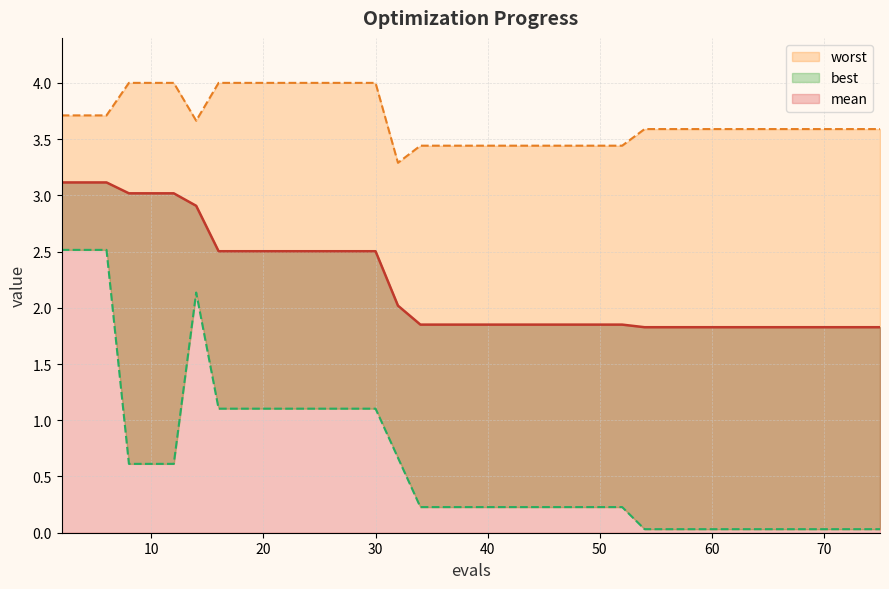

True or false: mean_line has more than 1 points higher than both neighbors.

False